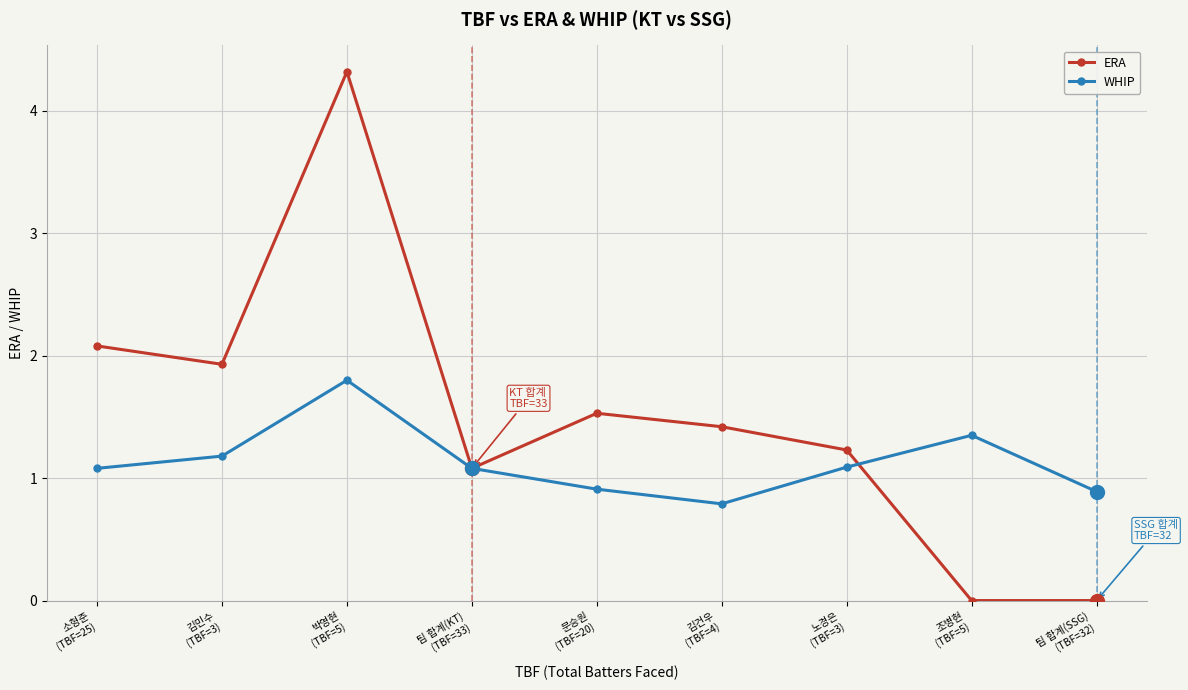

What value does the WHIP series have at 노경은
(TBF=3)?

1.1